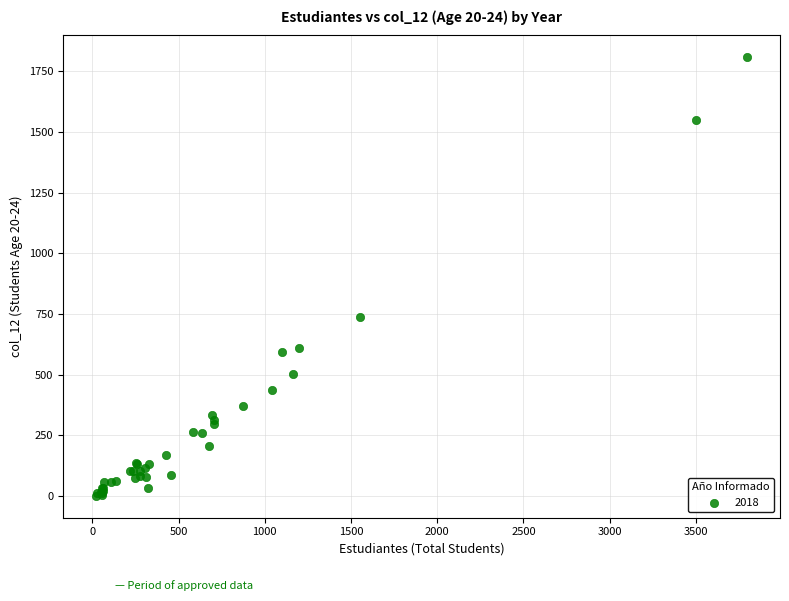

What Y value in the scatter plot is closest to 903?

738